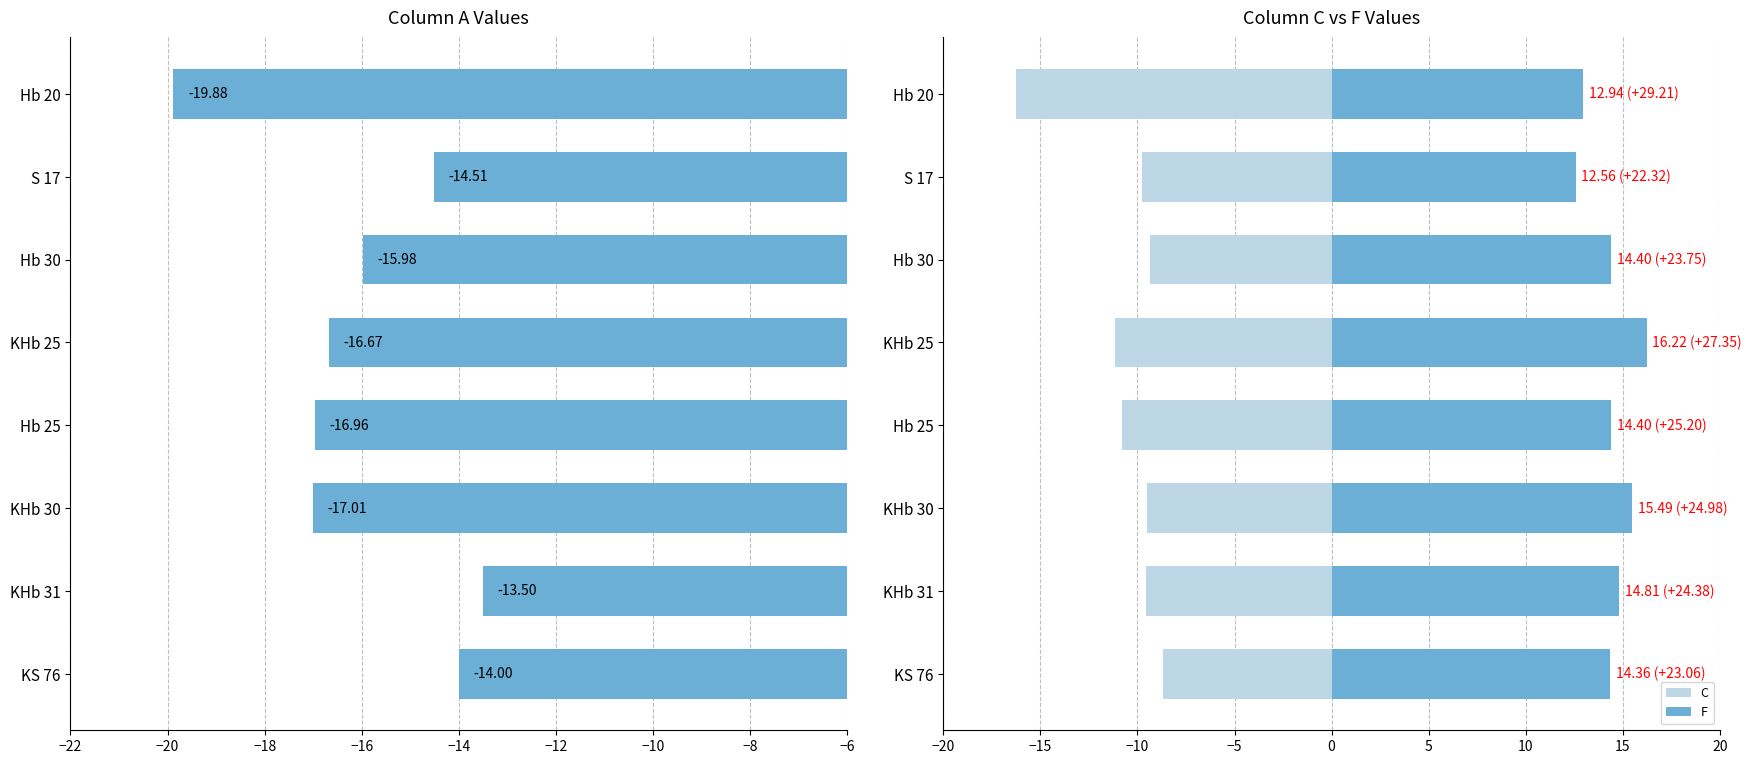

What is the difference between the maximum and minimum values in the A series?

6.4